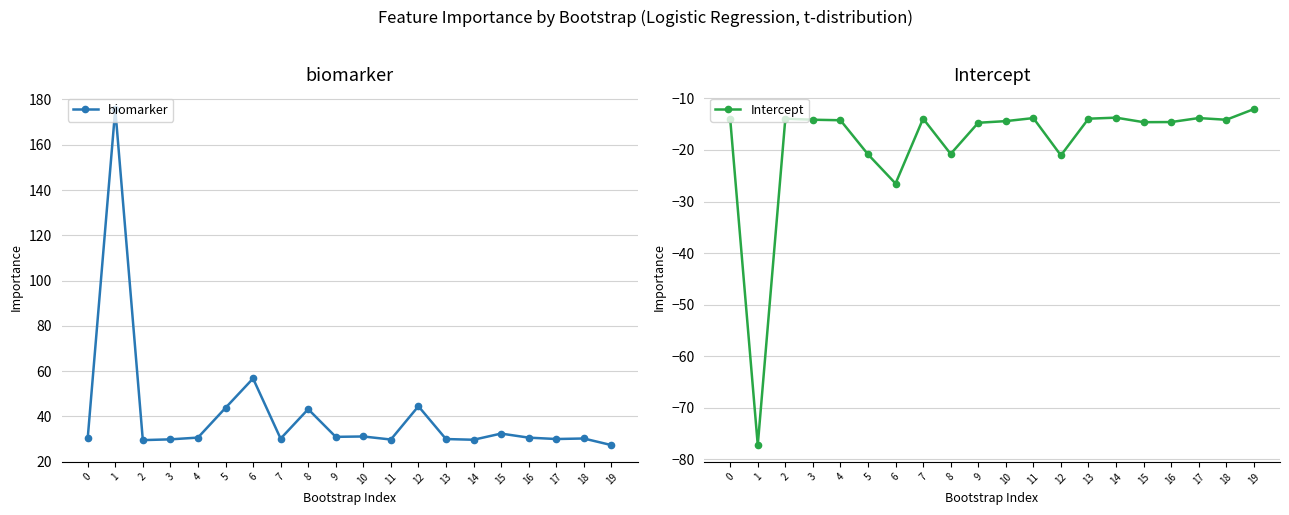

Reading left to right, extract all data points from this chart.

biomarker: 30.4	175.7	29.5	29.9	30.7	43.8	56.8	30.2	43.2	31.0	31.2	29.8	44.5	30.0	29.7	32.4	30.6	30.0	30.3	27.4
Intercept: -14.0	-77.2	-13.9	-14.1	-14.2	-20.9	-26.5	-13.9	-20.8	-14.7	-14.4	-13.8	-21.1	-13.9	-13.7	-14.6	-14.6	-13.8	-14.1	-12.1